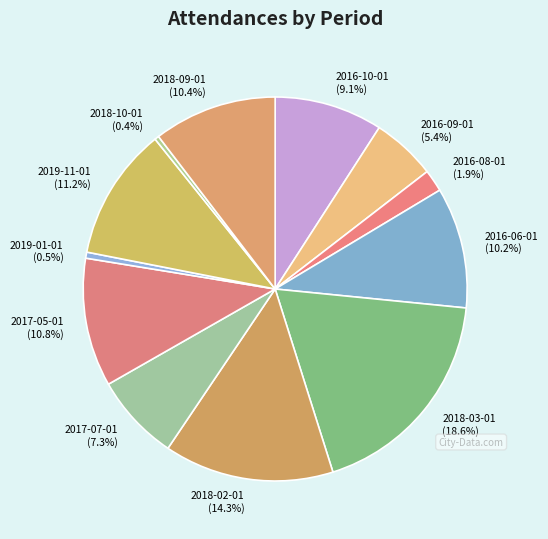

To the nearest percent, what is the difference between the largest and smallest slice percentages?

18%